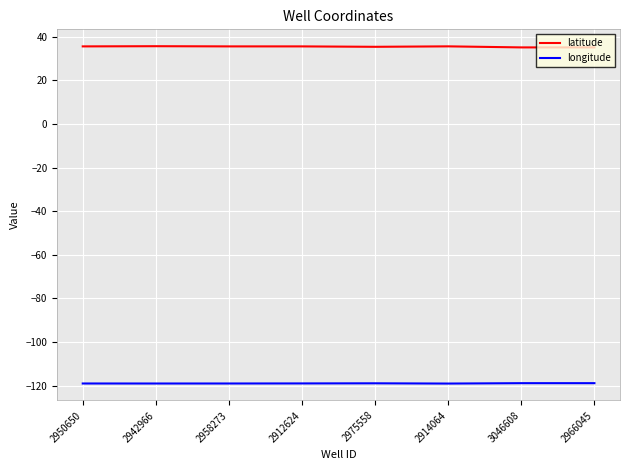

What is the difference between the maximum and minimum values in the latitude series?

0.6